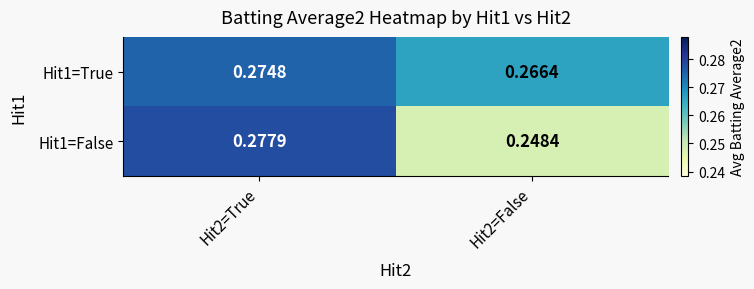

Is the value of Hit1=False at Hit2=True greater than the value of Hit1=True at Hit2=True?

Yes